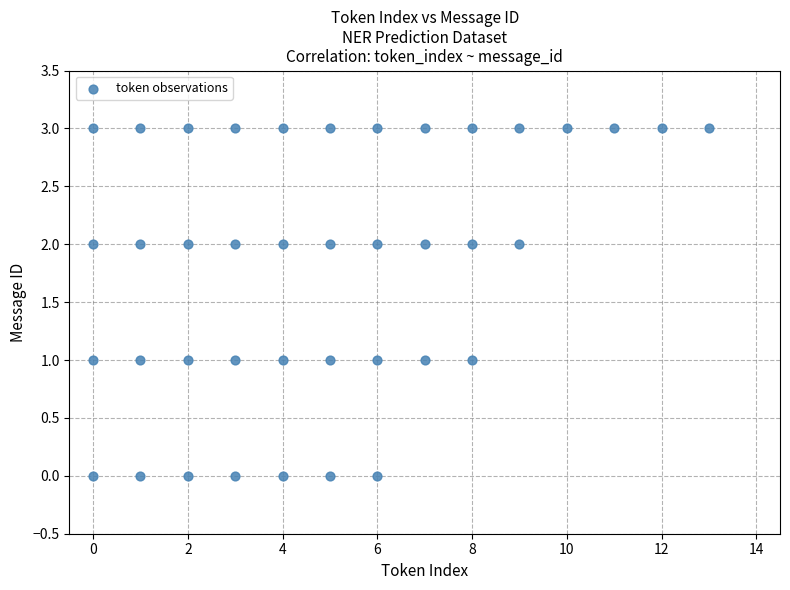

What is the range of Y values (max minus min)?

3